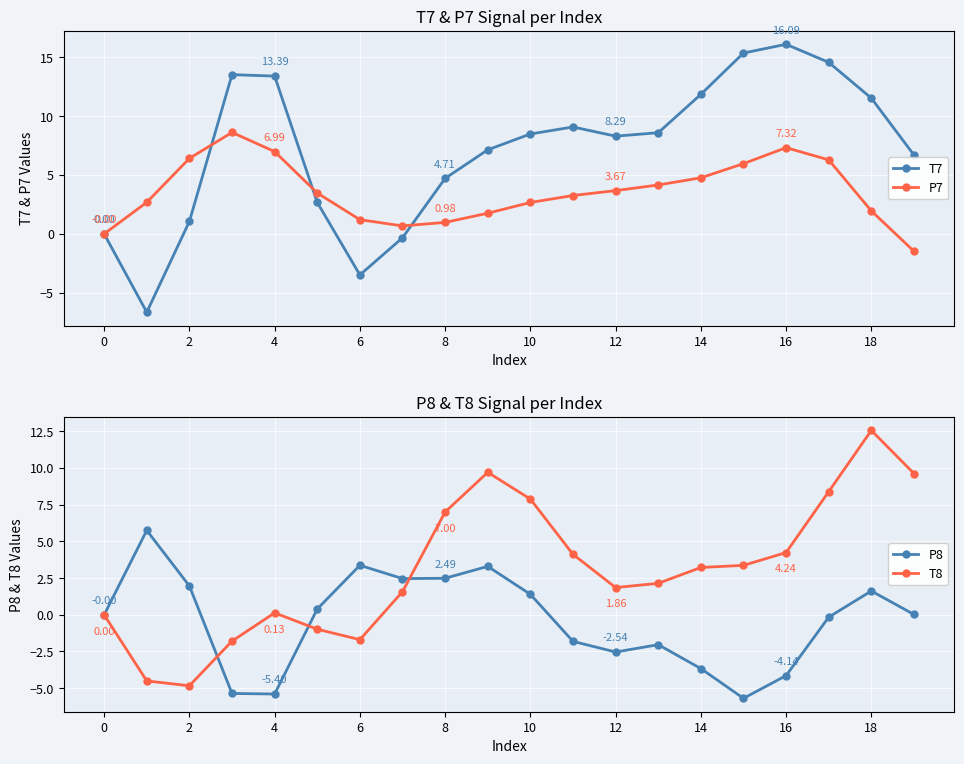

Reading left to right, what are all the values shown in this chart?

T7: 0.0	-6.6	1.1	13.5	13.4	2.7	-3.5	-0.3	4.7	7.1	8.5	9.1	8.3	8.6	11.8	15.3	16.1	14.6	11.5	6.7
P7: -0.0	2.7	6.4	8.6	7.0	3.5	1.2	0.7	1.0	1.8	2.7	3.3	3.7	4.2	4.8	6.0	7.3	6.3	1.9	-1.5
P8: -0.0	5.8	2.0	-5.4	-5.4	0.4	3.4	2.5	2.5	3.3	1.4	-1.8	-2.5	-2.0	-3.7	-5.7	-4.1	-0.2	1.6	0.0
T8: 0.0	-4.5	-4.8	-1.8	0.1	-1.0	-1.7	1.6	7.0	9.7	7.9	4.1	1.9	2.1	3.2	3.4	4.2	8.4	12.6	9.6